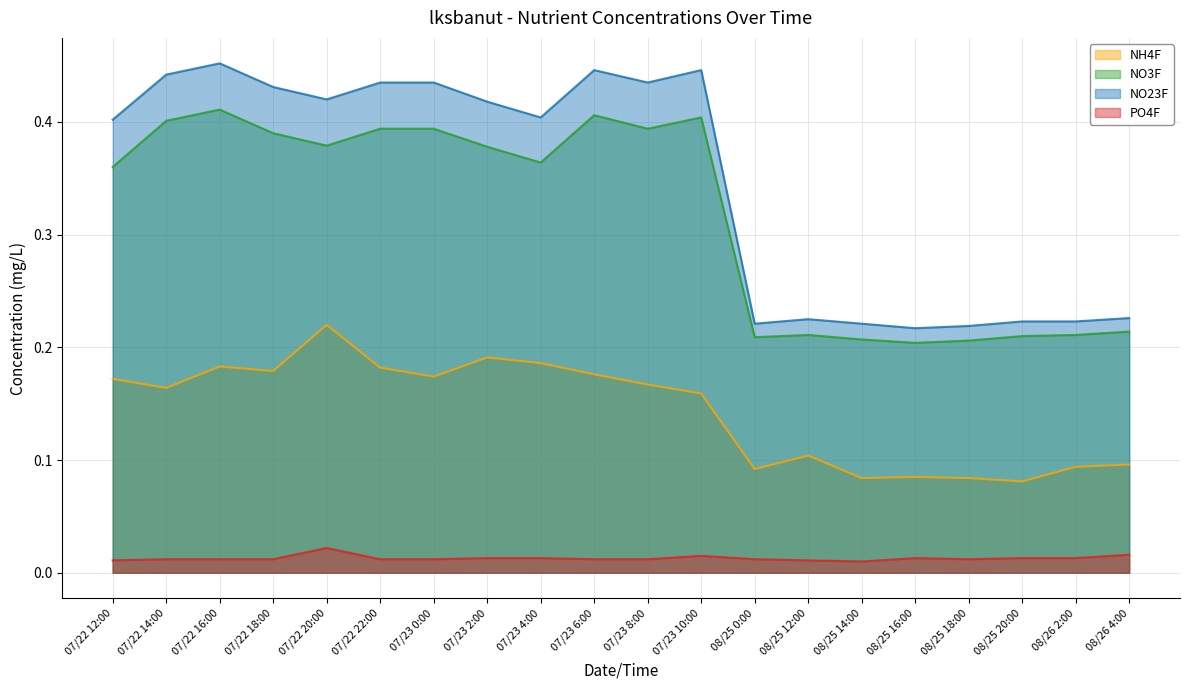

True or false: NO23F and NH4F intersect in this chart.

False